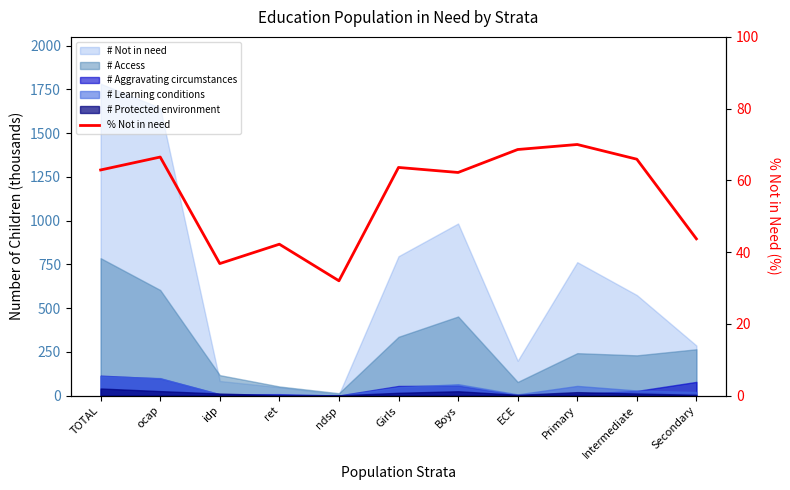

Approximately how many times larger is the value at Intermediate compared to ndsp?

2.1